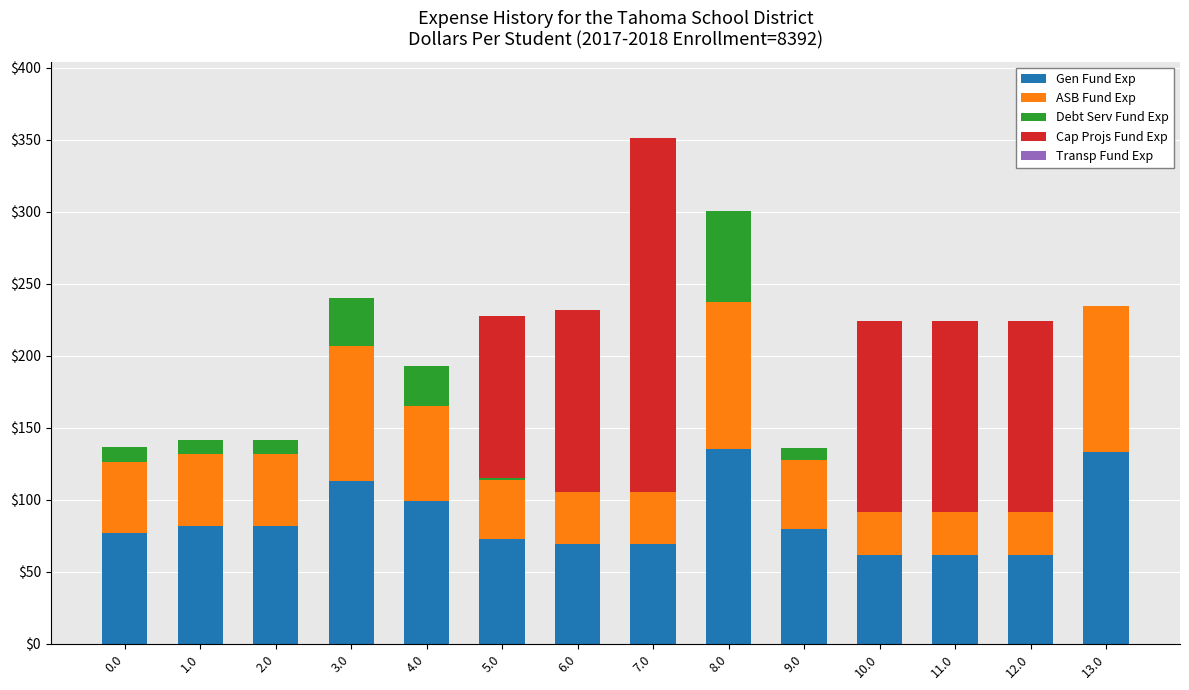

What is the maximum value for Gen Fund Exp?

135.0